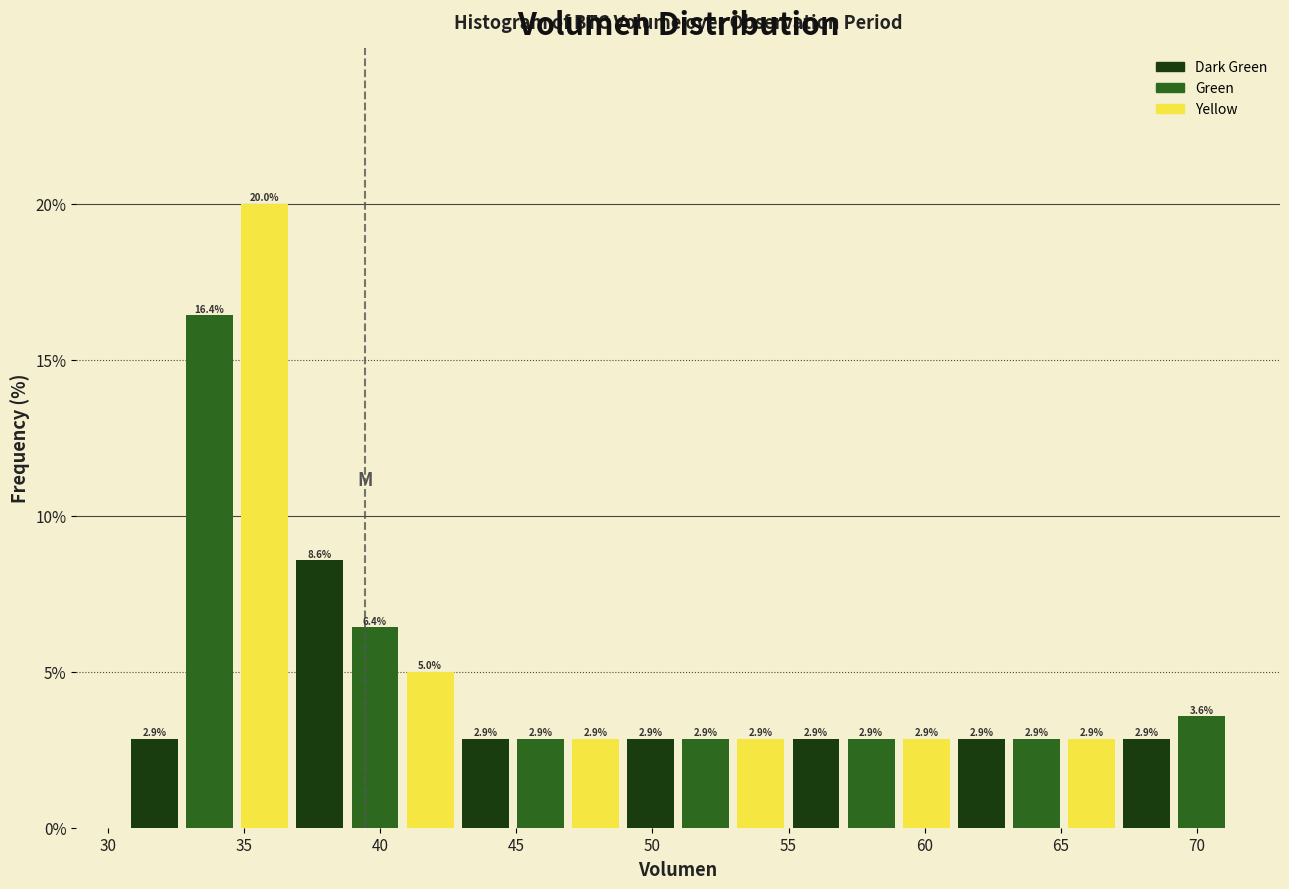

What is the height of the bar covering 69.0 to 71.0 on the x-axis? The bar edges are not printed on the chart, so give them approximately, as read against the axis.

3.6